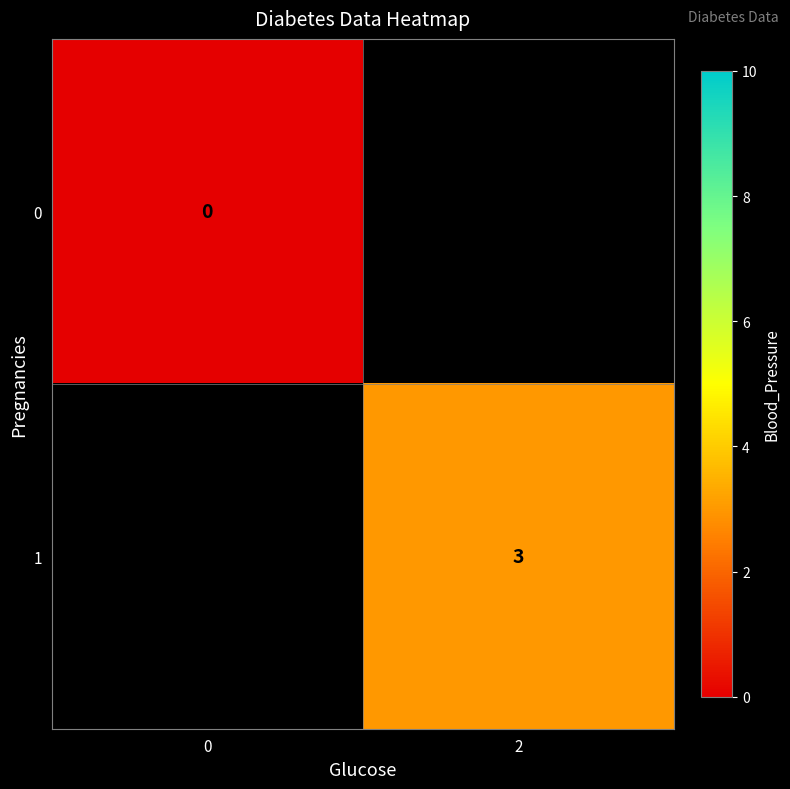

Between 0 and 2, which is larger?

2